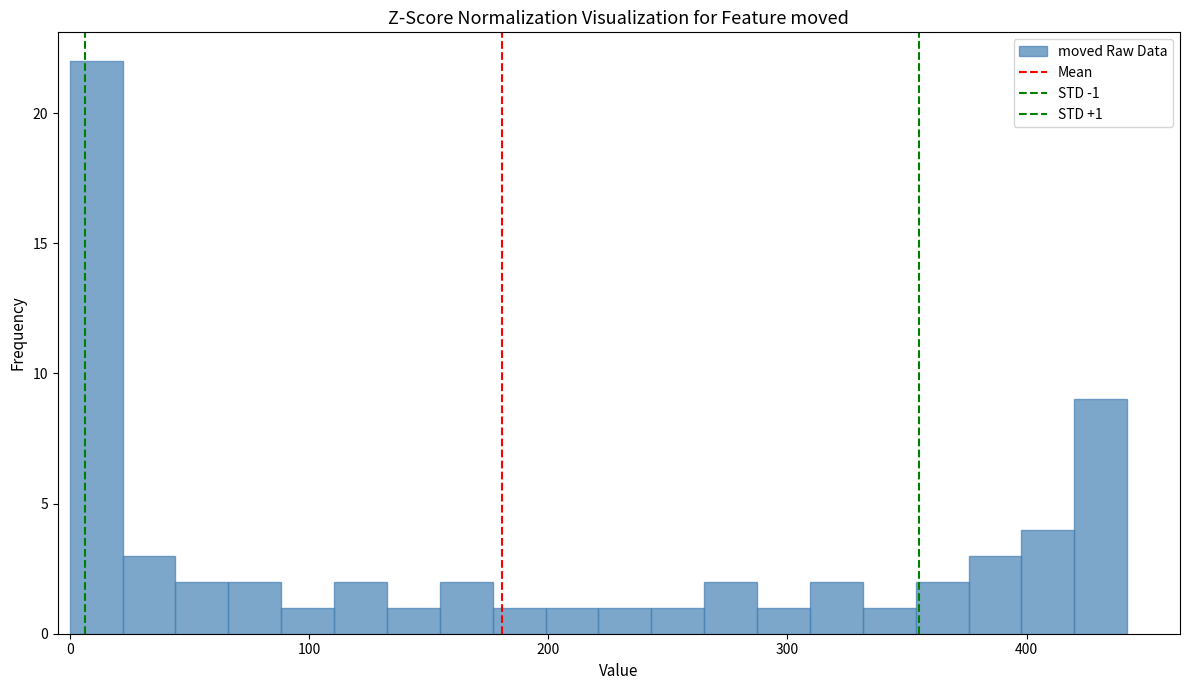

Read against the x-axis, roughly where is the centre of the tallest bar?

10